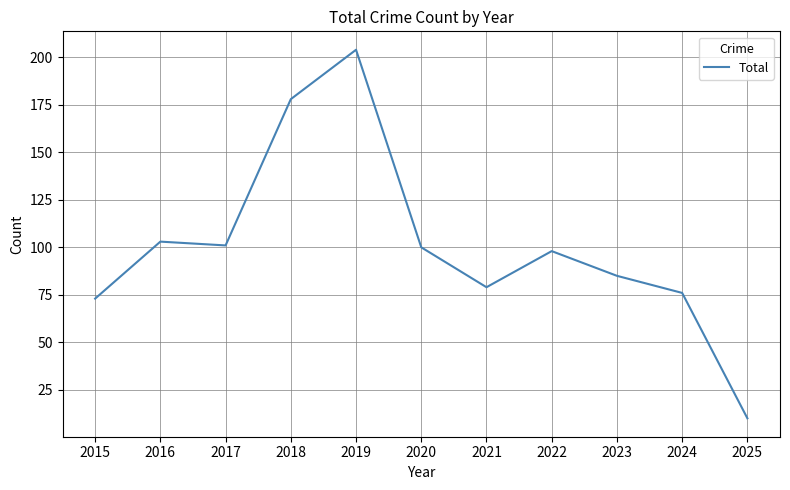

True or false: the data shows 73 at 2015.

True